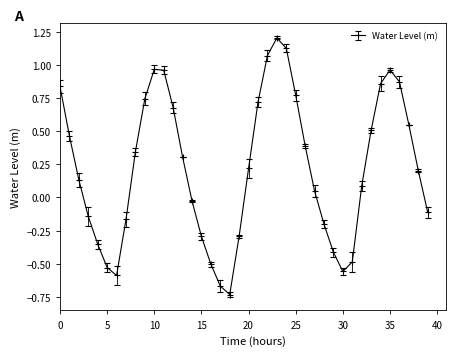

How many points are lower than both their immediate neighbors (excluding endpoints)?

3